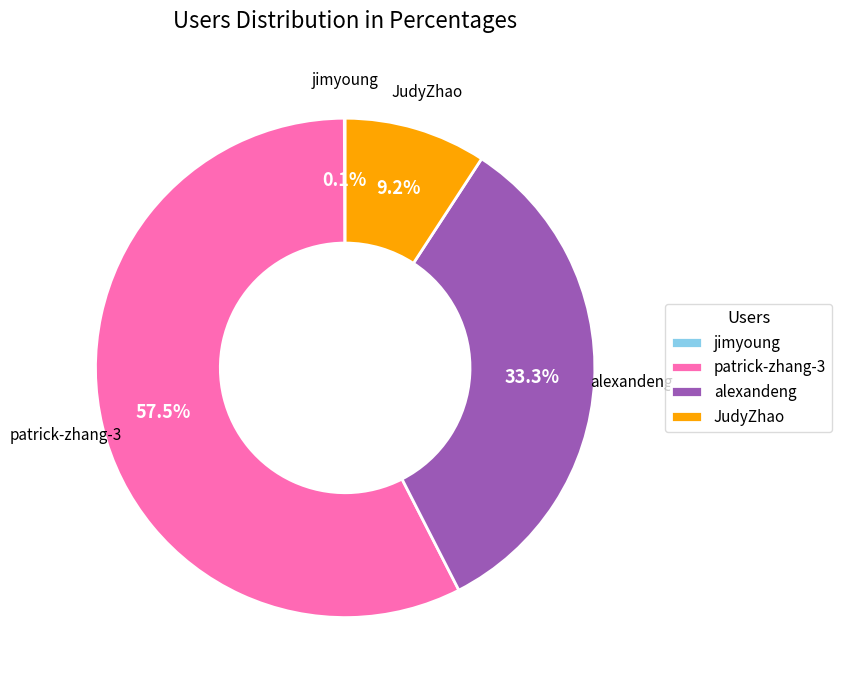

Is the sum of patrick-zhang-3 and JudyZhao greater than half?

Yes